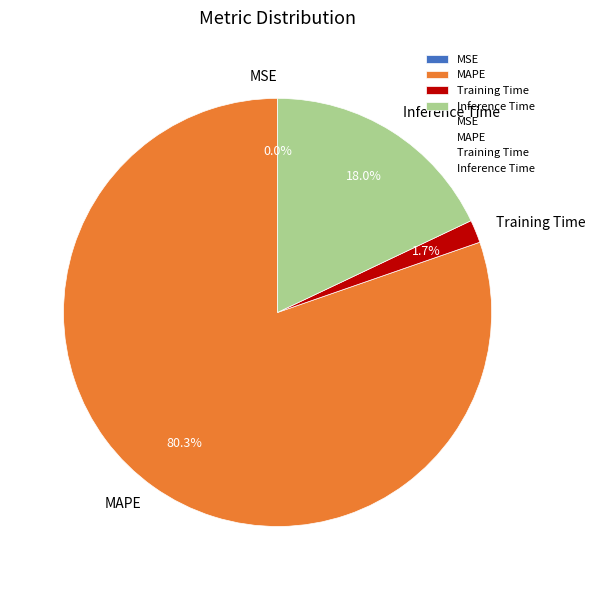

Which slice is the largest?

MAPE